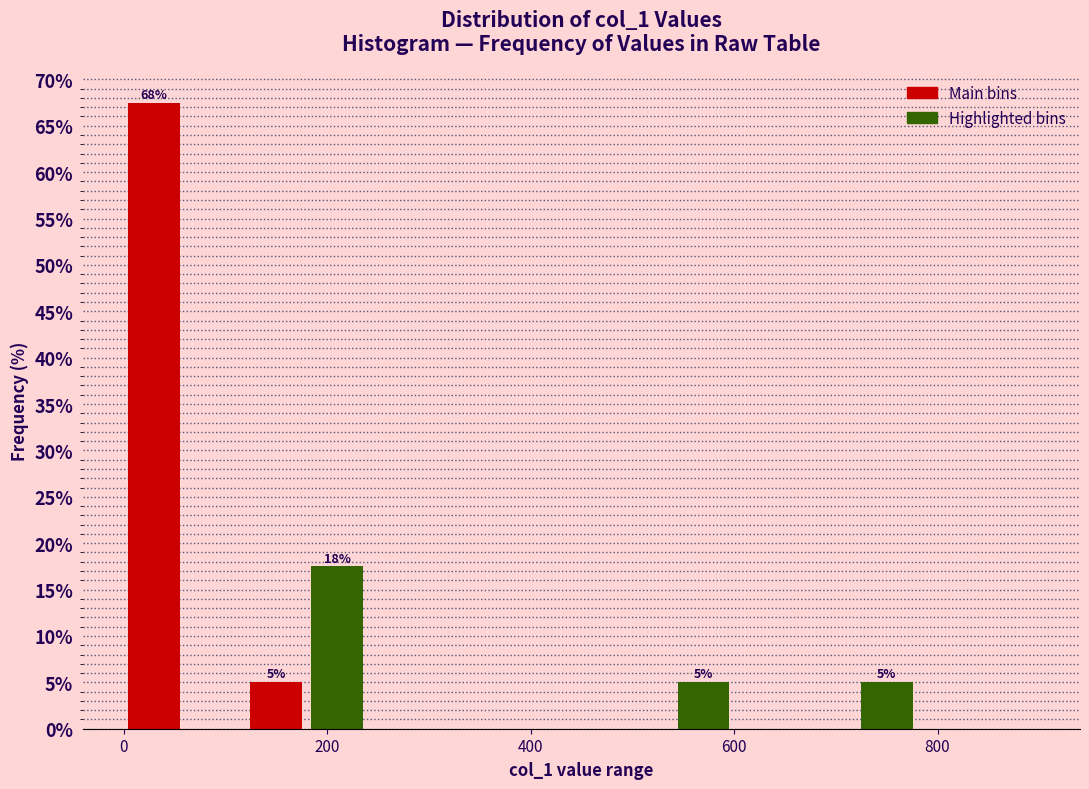

Read against the x-axis, roughly where is the centre of the tallest bar?

40